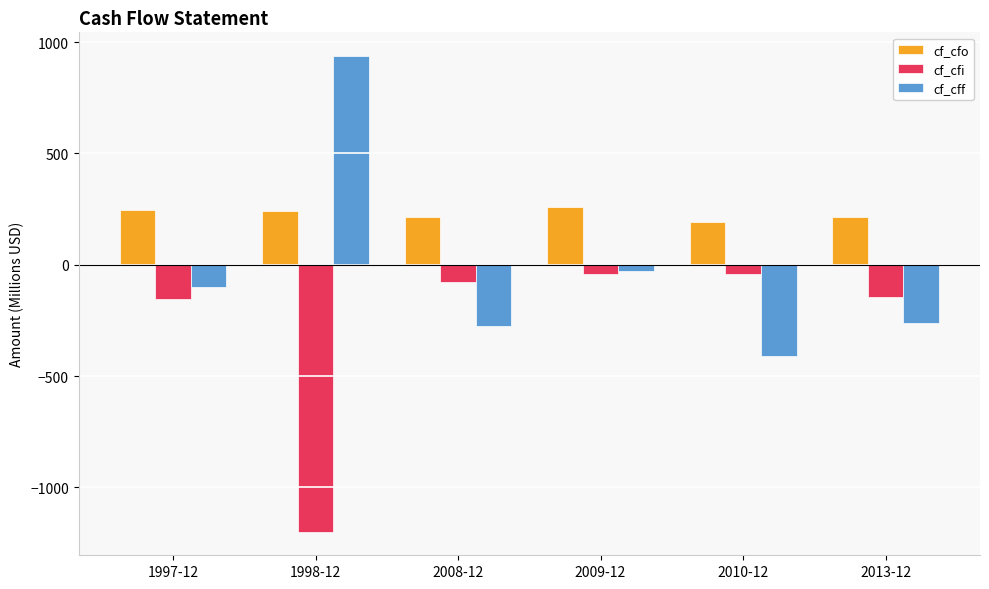

Which category has the lowest value in the cf_cfi series?

1998-12